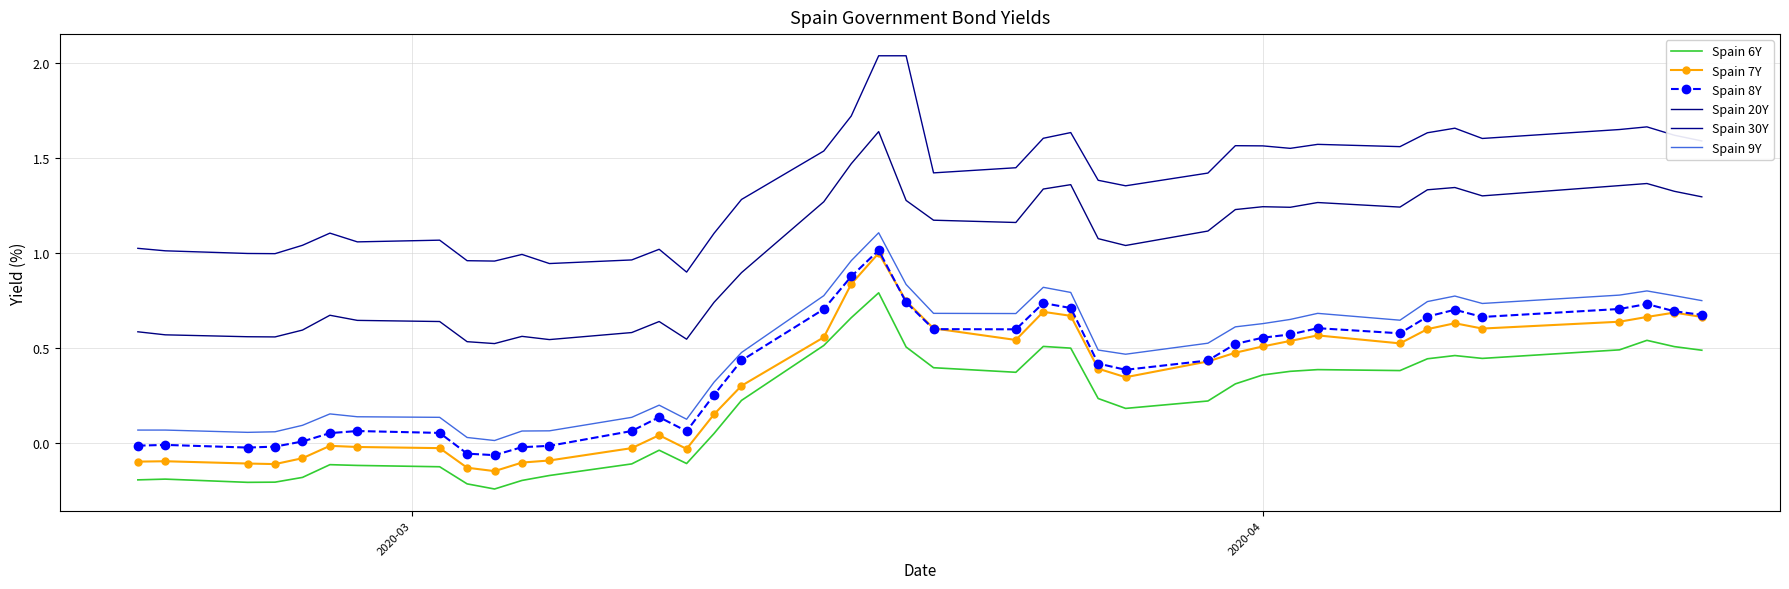

What is the value of the Spain 9Y point at the 37th from the left?

0.8